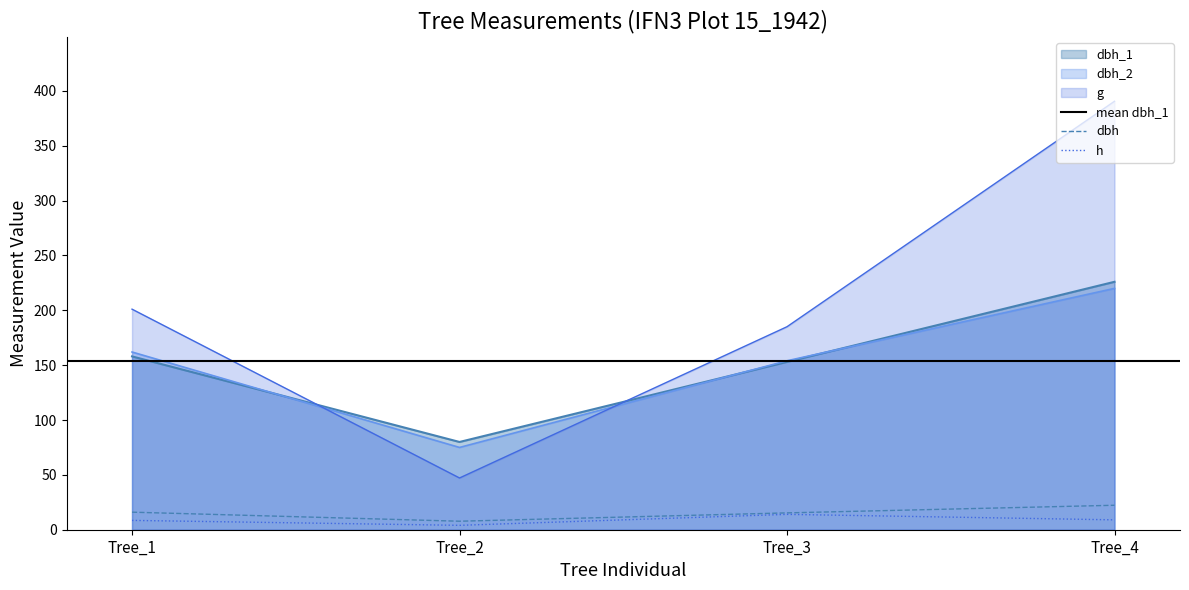

Does the chart have visible grid lines?

No